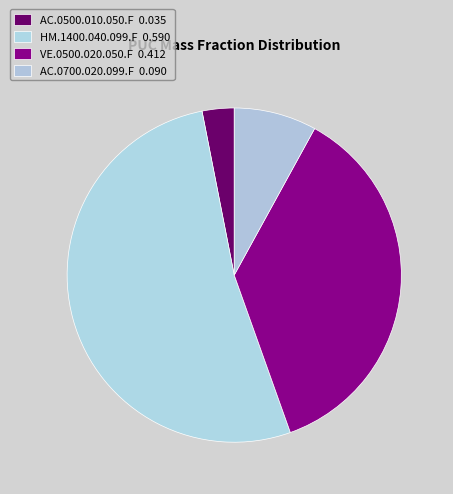

What percentage is the HM.1400.040.099.F slice, to the nearest percent?

52%